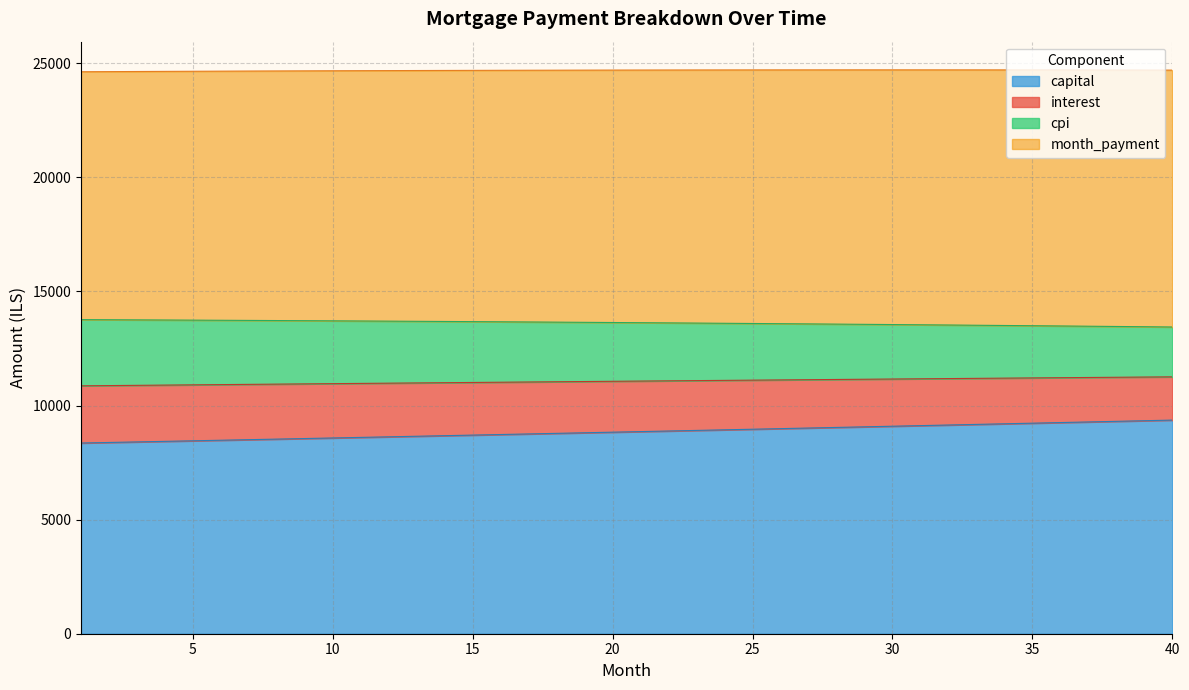

What is the difference between the maximum and minimum values in the capital series?

1005.3